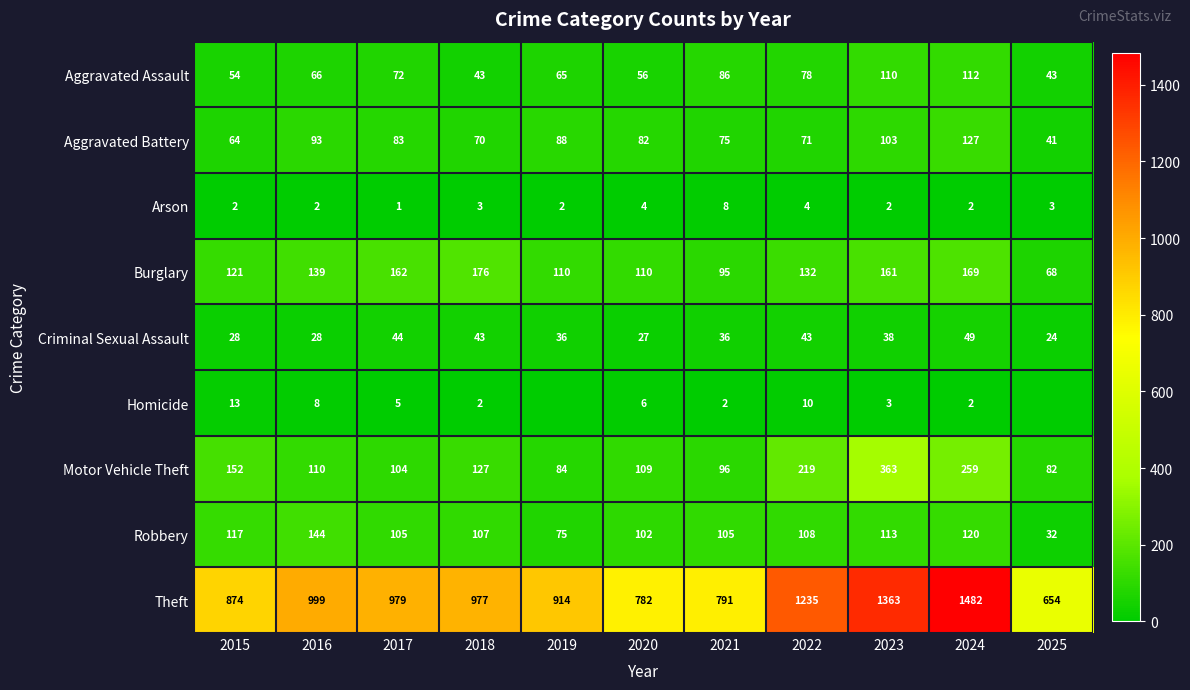

What is the total value across all series at 2022?

1900